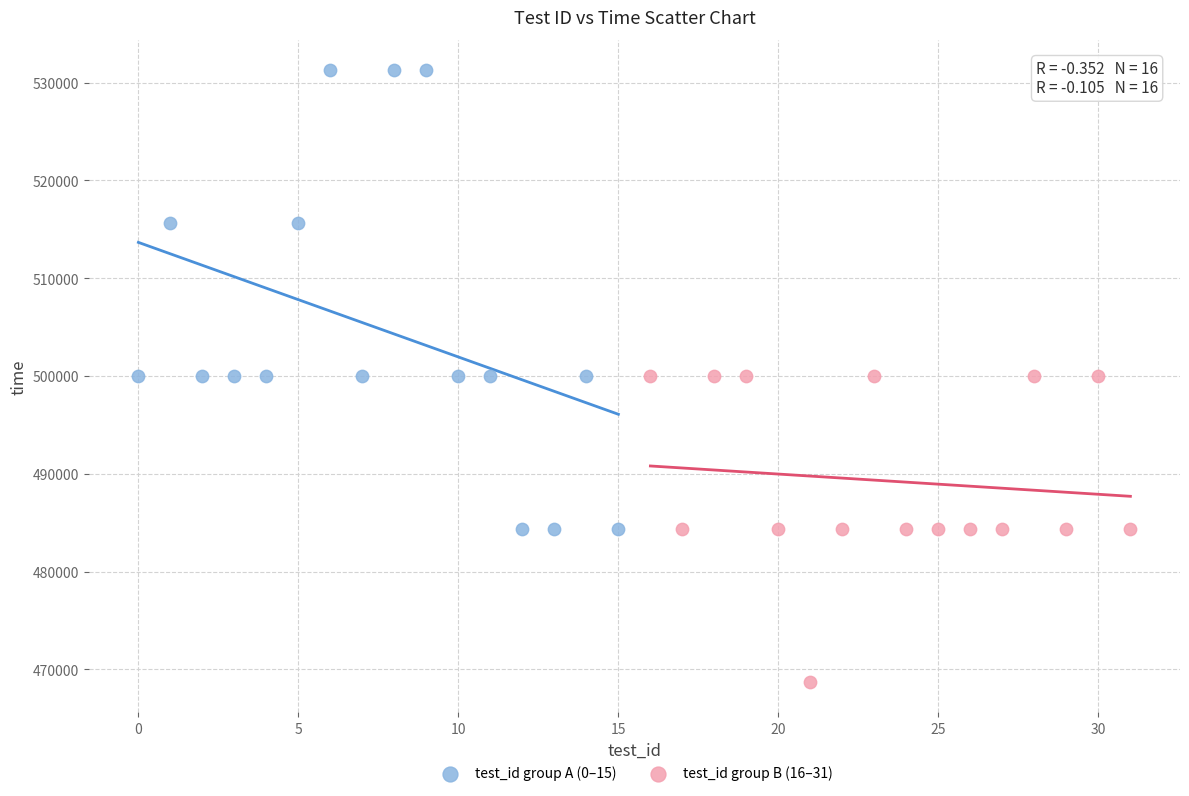

Which series reaches the maximum Y coordinate?

test_id group A (0–15)